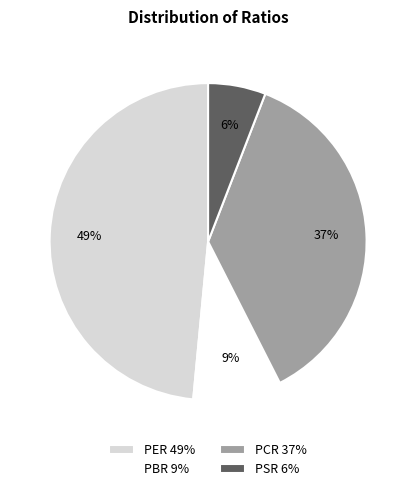

What is the smallest slice in the pie chart?

PSR